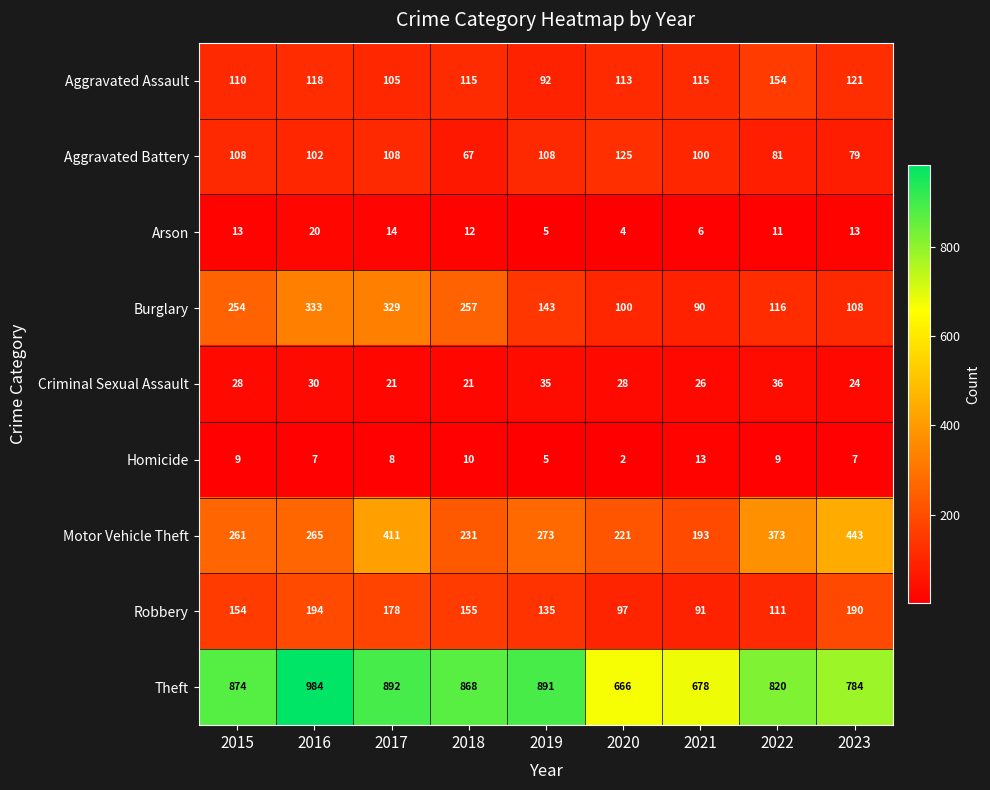

What is the sum of the Aggravated Assault values at 2023 and 2016?

239